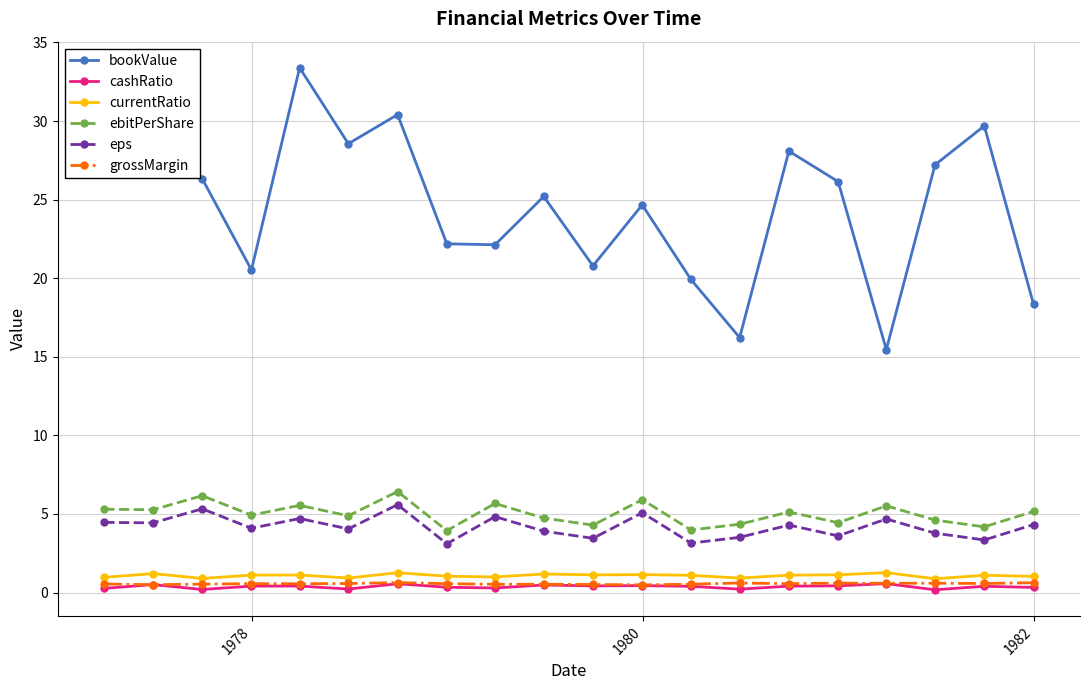

True or false: currentRatio has more than 2 interior local peaks.

True